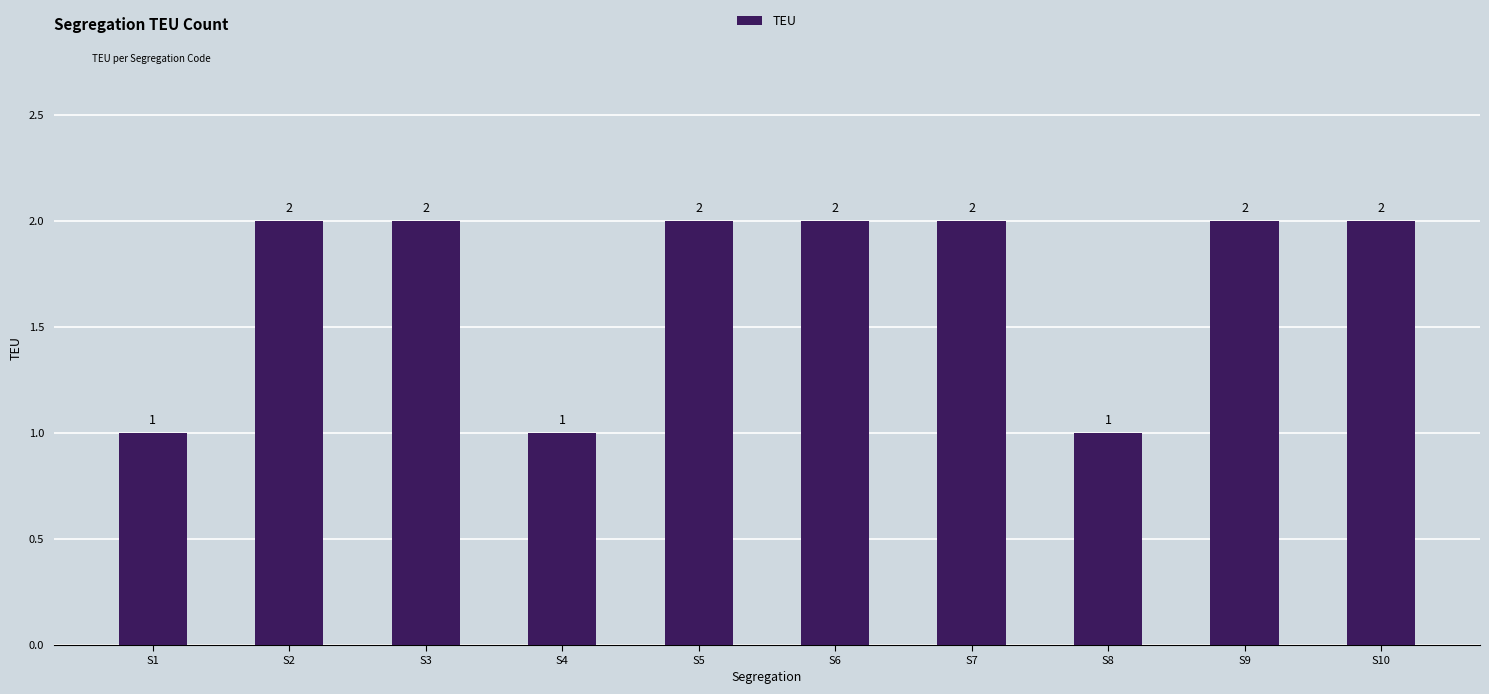

What is the difference between the maximum and second lowest values?

1